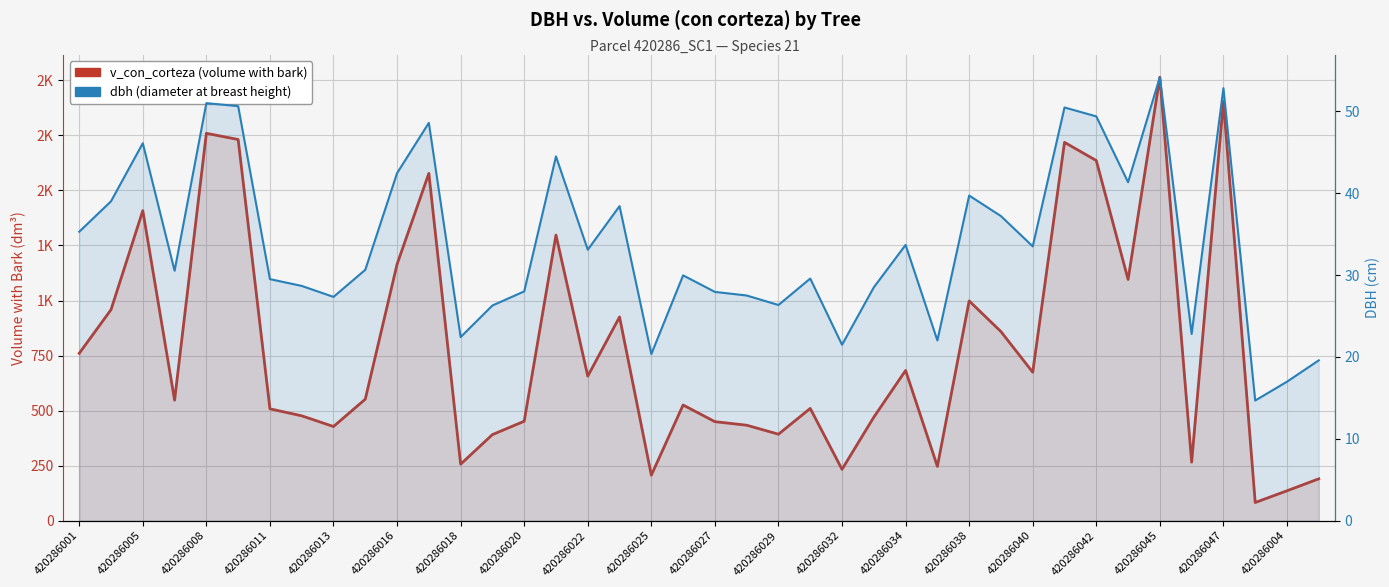

At how many categories does at least one series exceed 992?

12